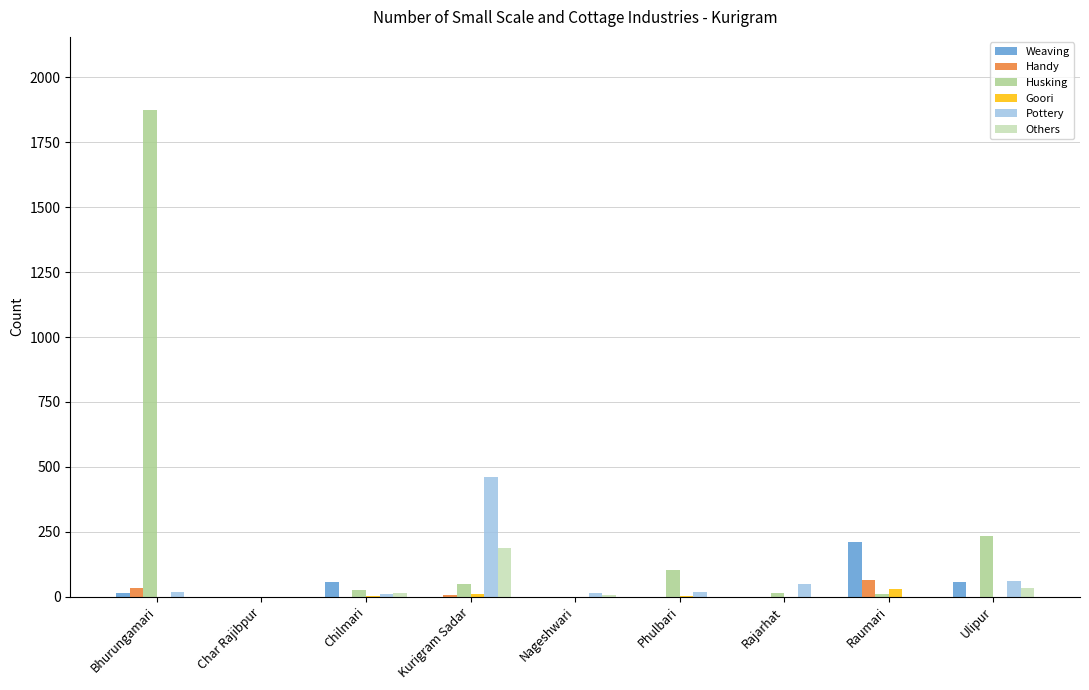

What is the sum of the Pottery values at Raumari and Chilmari?

10